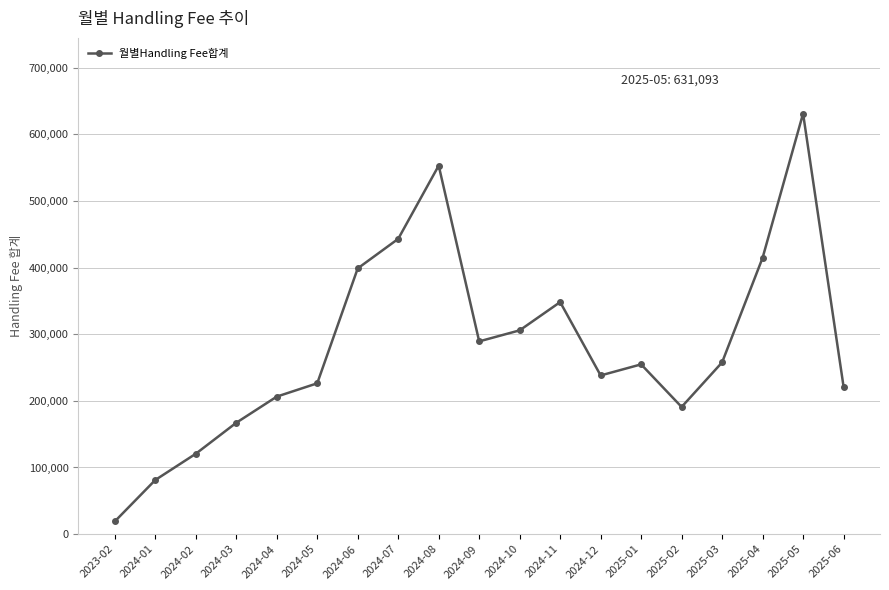

How many data points are above 254755?

10